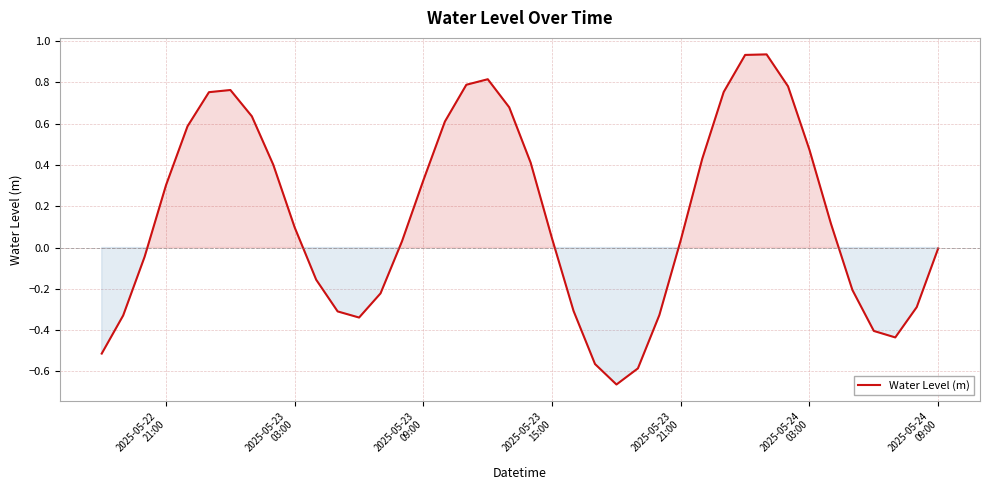

At which label does the data first exceed 0?

2025-05-22
21:00